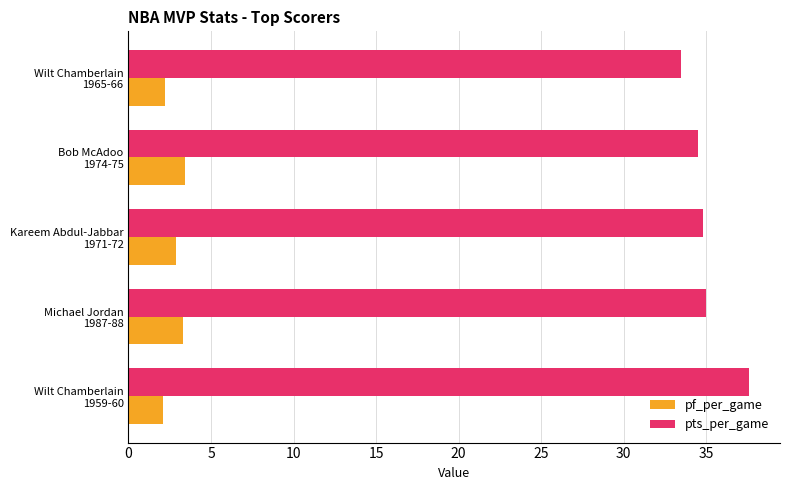

What is the smallest value displayed?

2.1